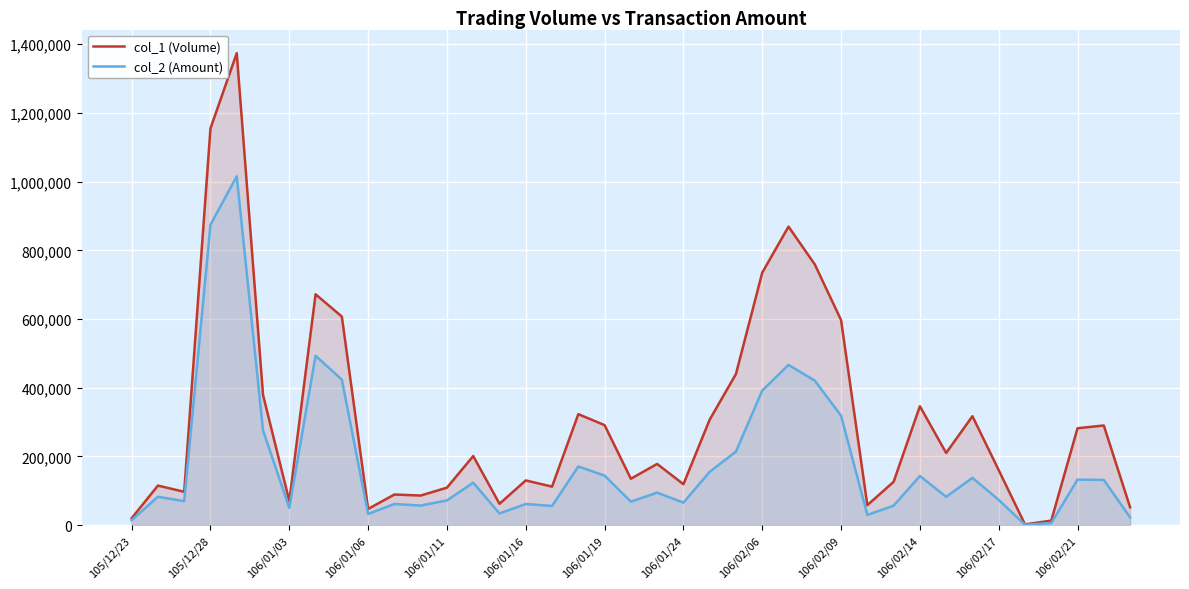

Is the value of col_1 (Volume) at 28 greater than the value of col_2 (Amount) at 105/12/23?

Yes